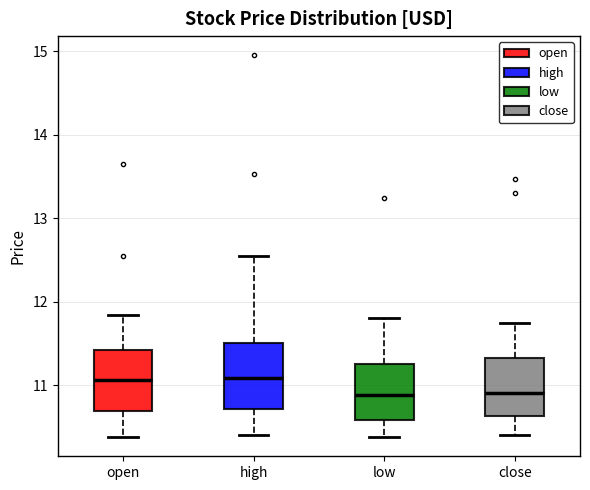

Where does the lower whisker of the box for close end on the y-axis? The values are not printed on the chart, so give them approximately, as read against the axis.

10.4